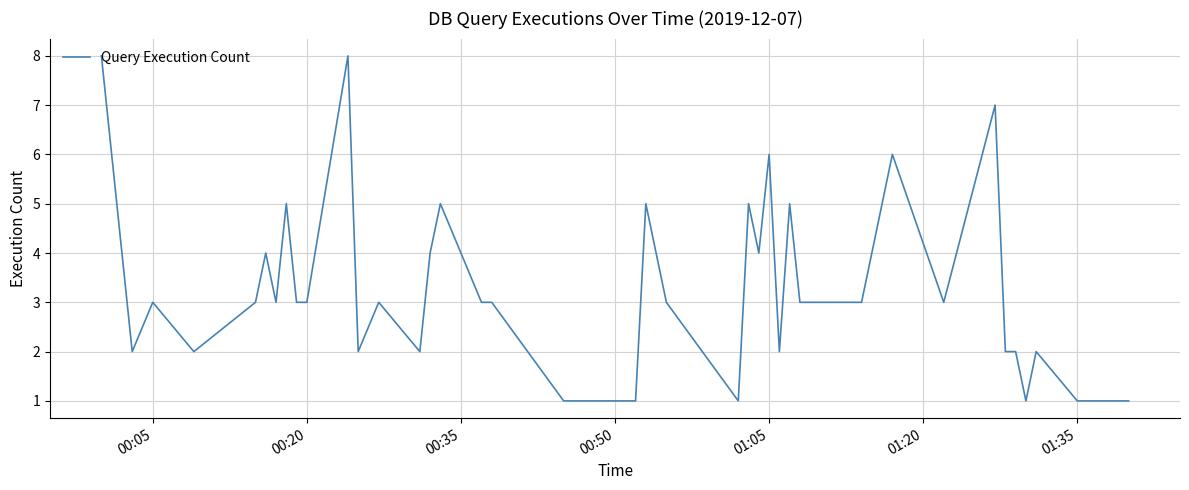

What is the difference between the maximum and minimum values?

7